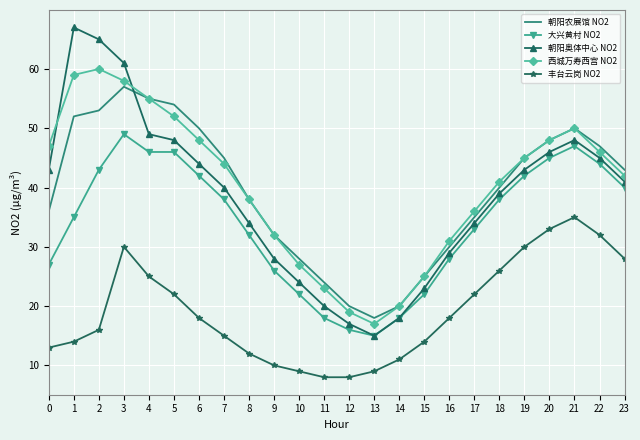

What value does the 西城万寿西宫 NO2 series have at 21, to the nearest 5?

50